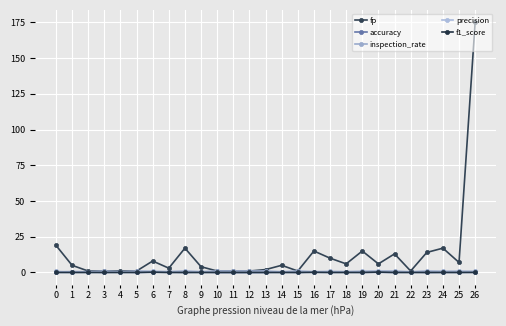

Is it true that precision equals 0.0 at 0?

True